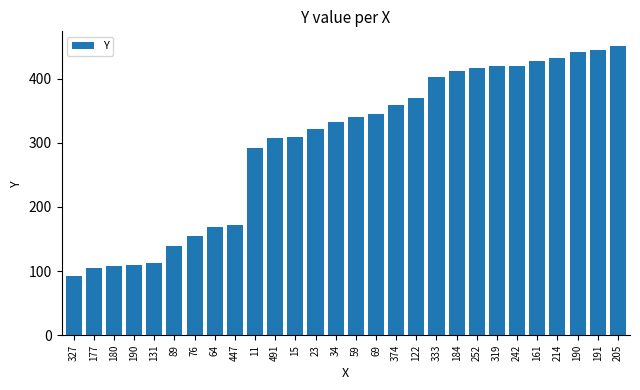

What is the label of the 10th bar from the left?

11